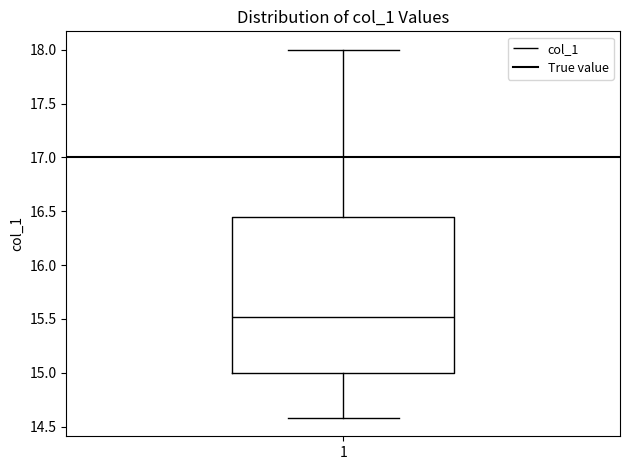

Read this box plot against the y-axis: the position of the median line, the range covered by the box, and the ends of both whiskers. The values are not printed on the chart, so give them approximately, as read against the axis.

median 15.50, box 15.00 to 16.45, whiskers 14.60 to 18.00